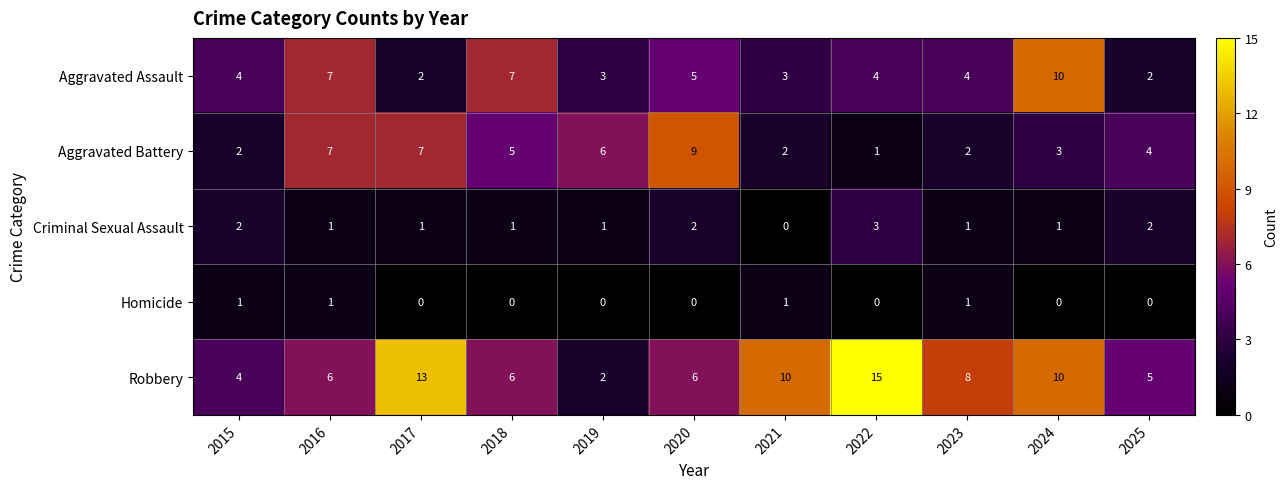

What is the sum of all Homicide values?

4